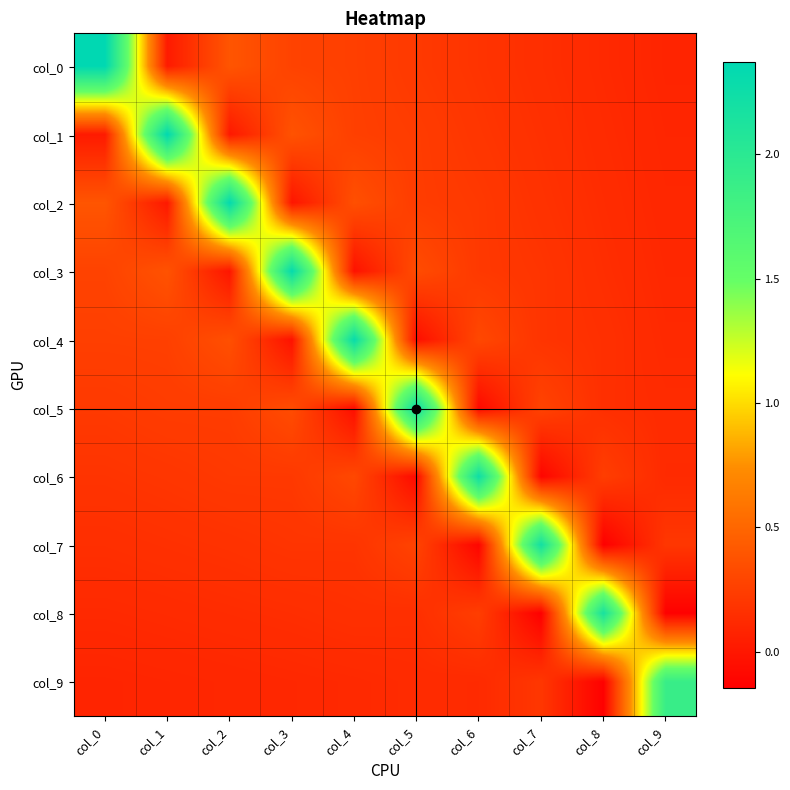

Reading left to right, list all the values displayed in this chart.

col_0: col_0=2.4	col_1=0.0	col_2=0.4	col_3=0.3	col_4=0.3	col_5=0.2	col_6=0.2	col_7=0.1	col_8=0.1	col_9=0.1
col_1: col_0=0.0	col_1=2.4	col_2=0.0	col_3=0.4	col_4=0.3	col_5=0.2	col_6=0.2	col_7=0.2	col_8=0.1	col_9=0.1
col_2: col_0=0.4	col_1=0.0	col_2=2.3	col_3=-0.0	col_4=0.4	col_5=0.2	col_6=0.2	col_7=0.2	col_8=0.1	col_9=0.1
col_3: col_0=0.3	col_1=0.4	col_2=-0.0	col_3=2.3	col_4=-0.0	col_5=0.3	col_6=0.2	col_7=0.2	col_8=0.1	col_9=0.1
col_4: col_0=0.3	col_1=0.3	col_2=0.4	col_3=-0.0	col_4=2.3	col_5=-0.1	col_6=0.3	col_7=0.2	col_8=0.2	col_9=0.1
col_5: col_0=0.2	col_1=0.2	col_2=0.2	col_3=0.3	col_4=-0.1	col_5=2.3	col_6=-0.1	col_7=0.3	col_8=0.2	col_9=0.1
col_6: col_0=0.2	col_1=0.2	col_2=0.2	col_3=0.2	col_4=0.3	col_5=-0.1	col_6=2.2	col_7=-0.1	col_8=0.2	col_9=0.1
col_7: col_0=0.1	col_1=0.2	col_2=0.2	col_3=0.2	col_4=0.2	col_5=0.3	col_6=-0.1	col_7=2.2	col_8=-0.1	col_9=0.2
col_8: col_0=0.1	col_1=0.1	col_2=0.1	col_3=0.1	col_4=0.2	col_5=0.2	col_6=0.2	col_7=-0.1	col_8=2.2	col_9=-0.1
col_9: col_0=0.1	col_1=0.1	col_2=0.1	col_3=0.1	col_4=0.1	col_5=0.1	col_6=0.1	col_7=0.2	col_8=-0.1	col_9=1.9